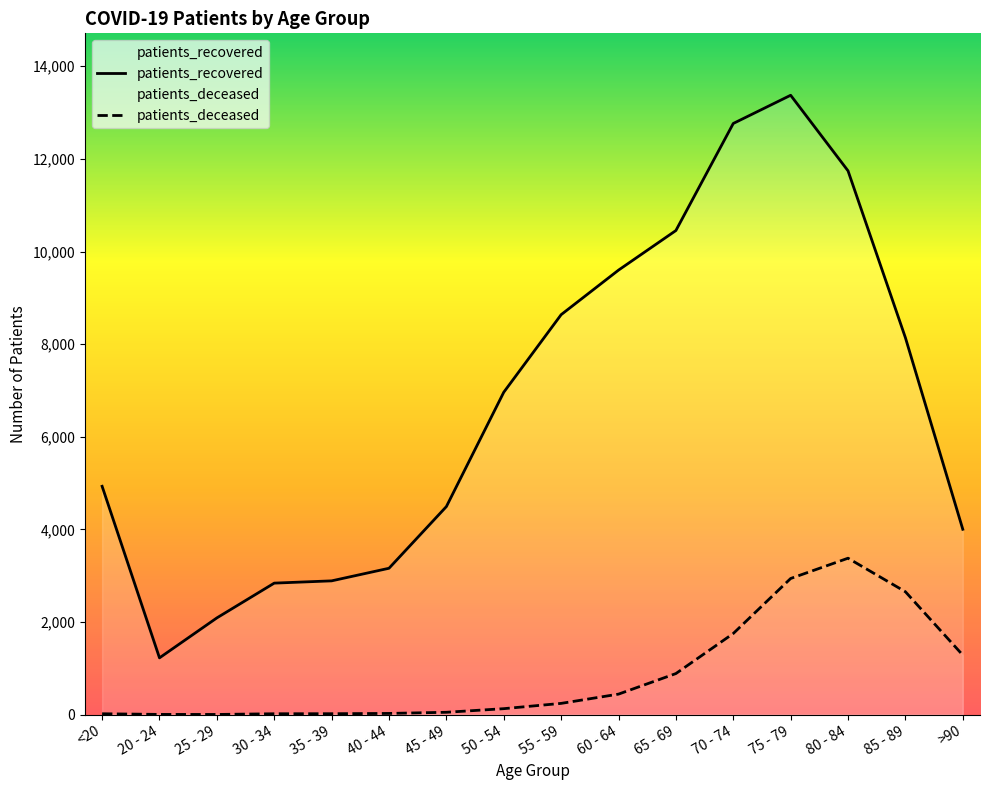

What is the label of the 7th point from the left?

45 - 49